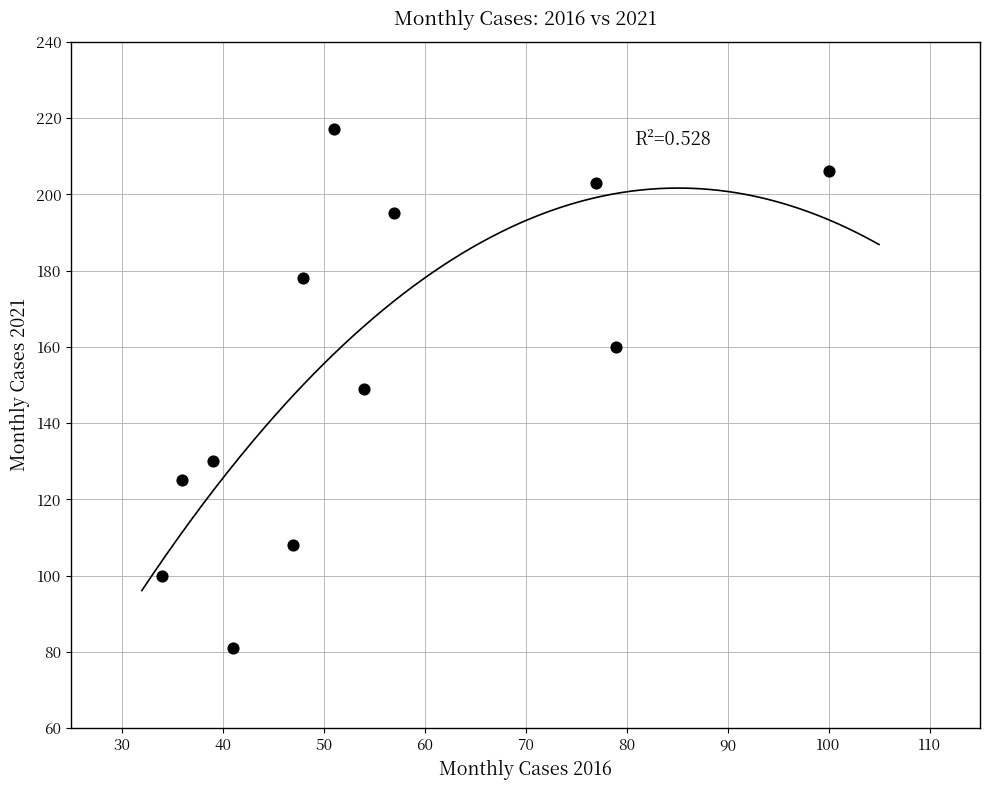

What is the range of Y values (max minus min)?

136